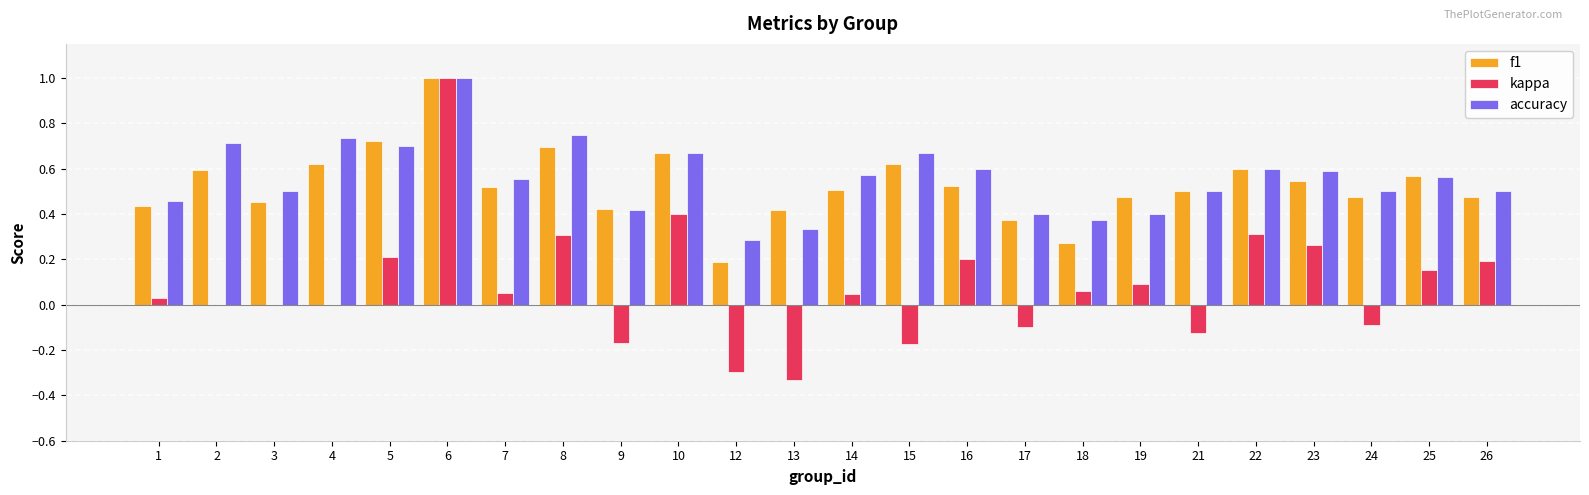

The value of kappa at 4 is 0.0. True or false?

True